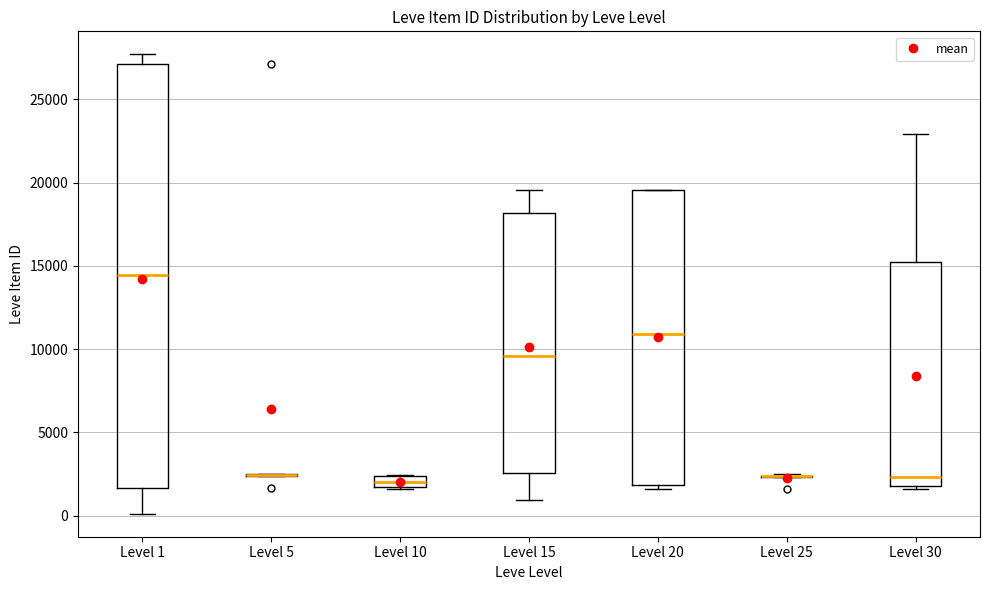

Comparing the boxes themselves (not the whiskers), which one is the tallest?

Level 1